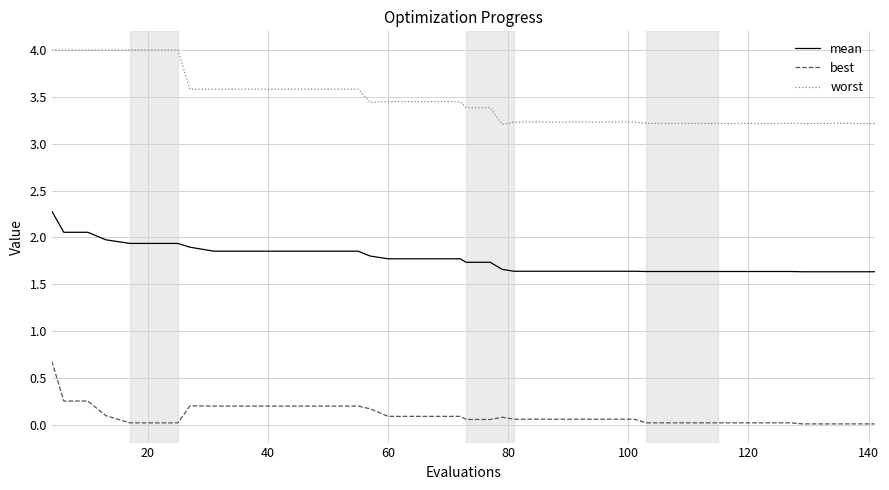

True or false: mean and worst cross at least once.

False